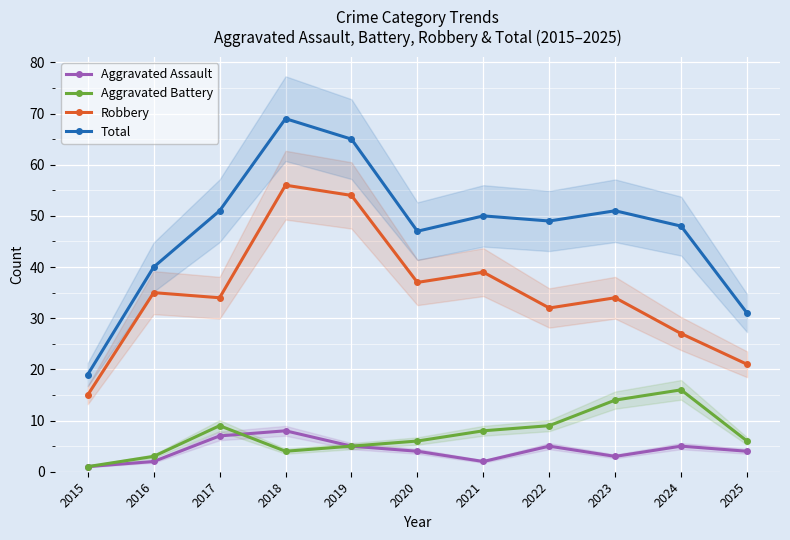

How many data points in Aggravated Assault are less than 4?

4